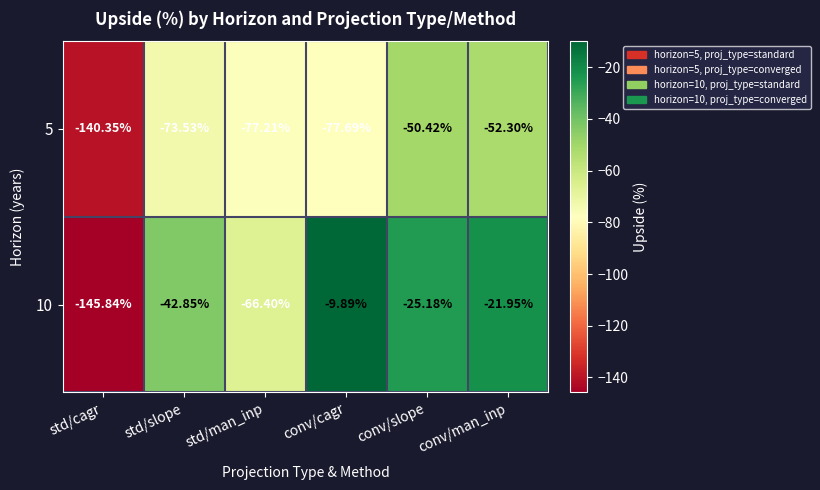

Which series has the widest spread of values?

10